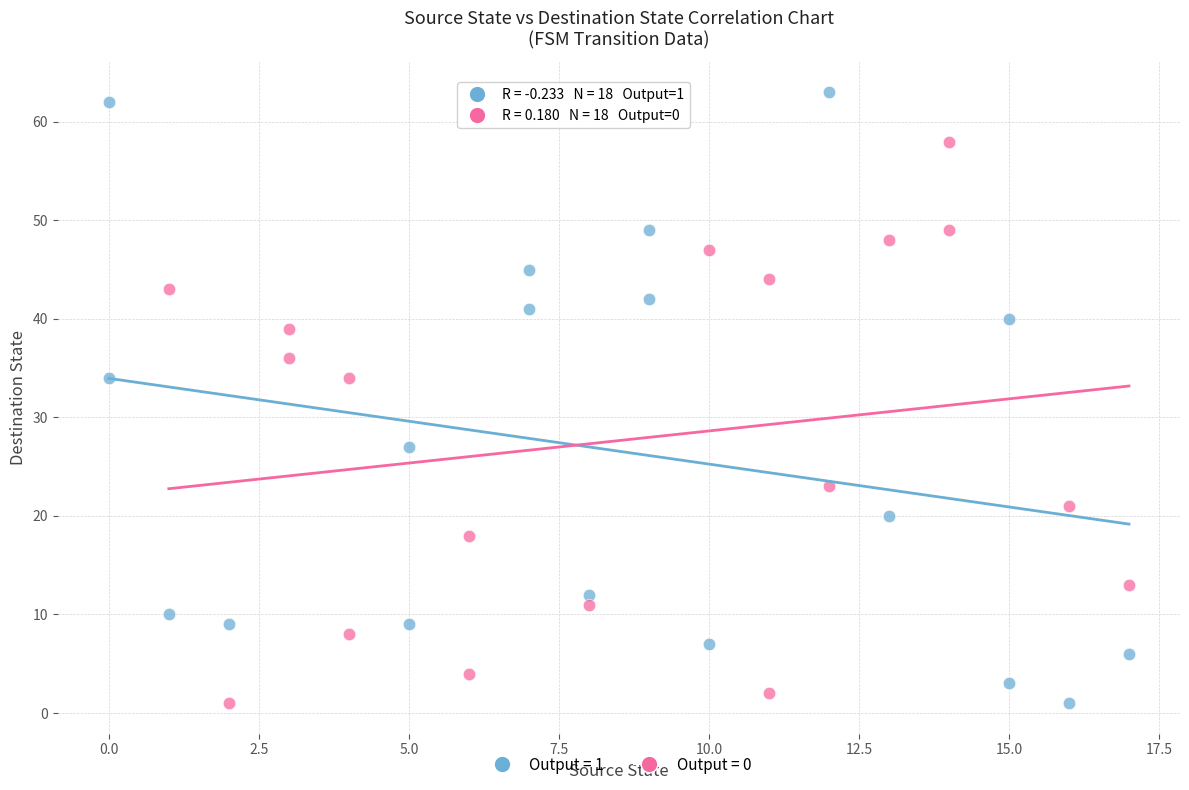

Which series contains the highest Y value?

Output = 1